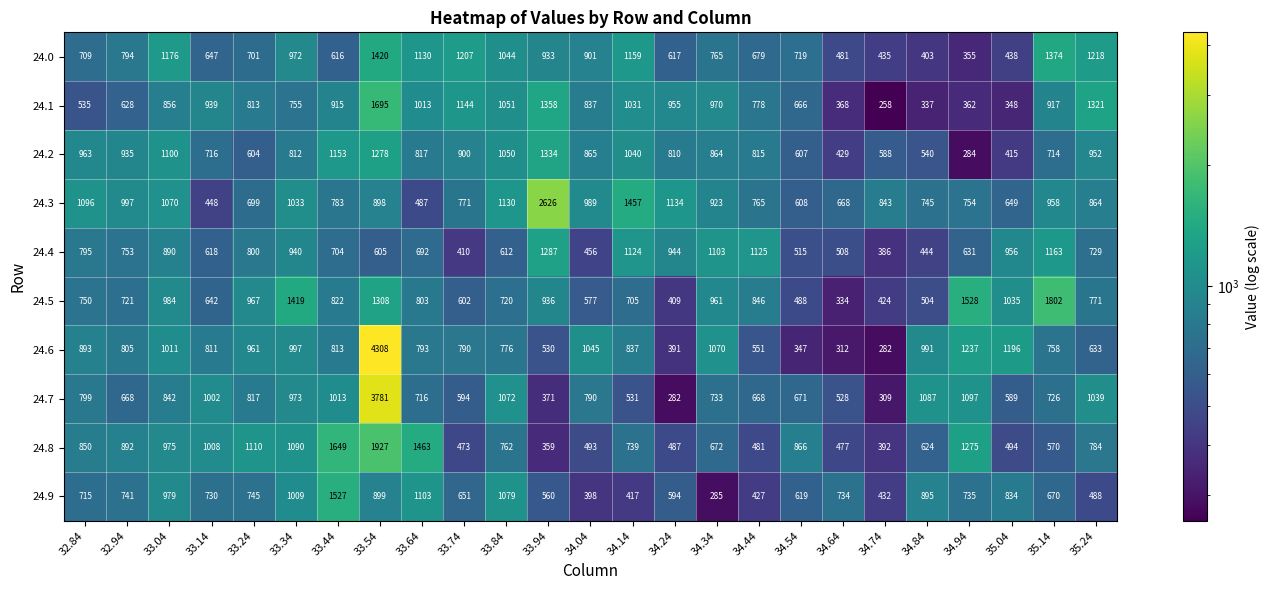

Is it true that 24.9 equals 594 at 34.24?

True